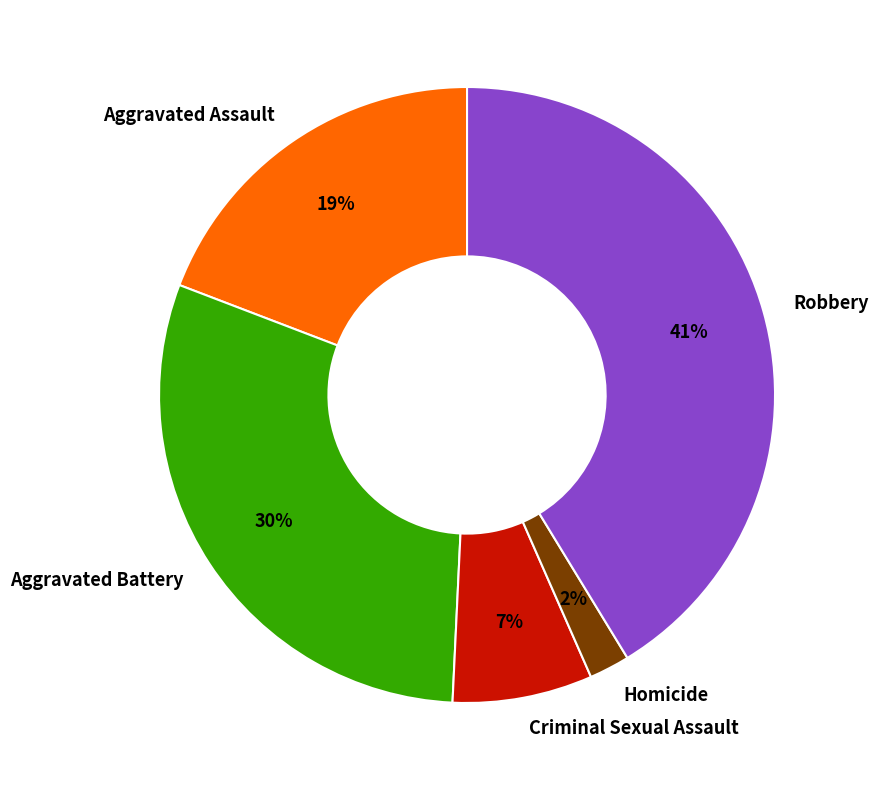

Rank the categories by value from lowest to highest.

Homicide, Criminal Sexual Assault, Aggravated Assault, Aggravated Battery, Robbery